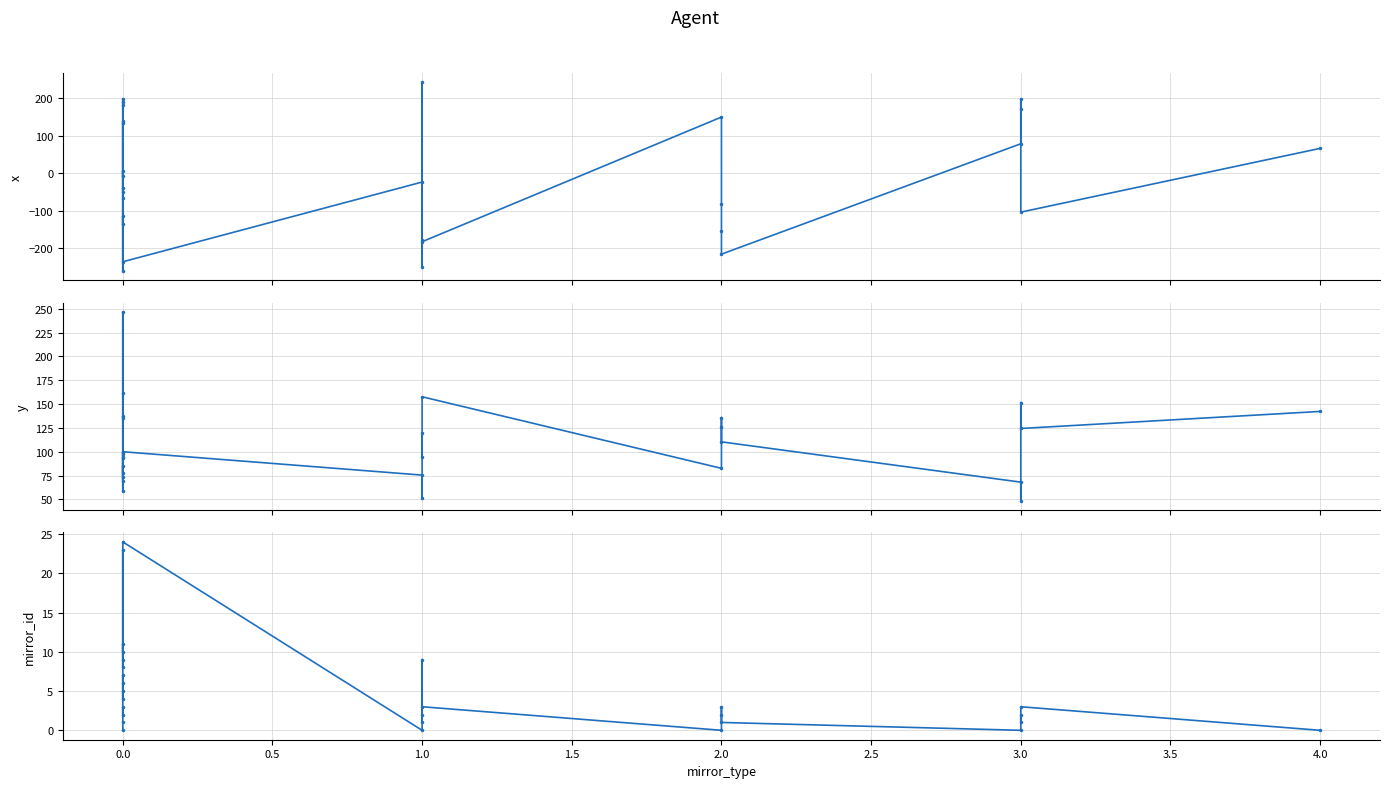

What is the smallest value displayed?

-259.8